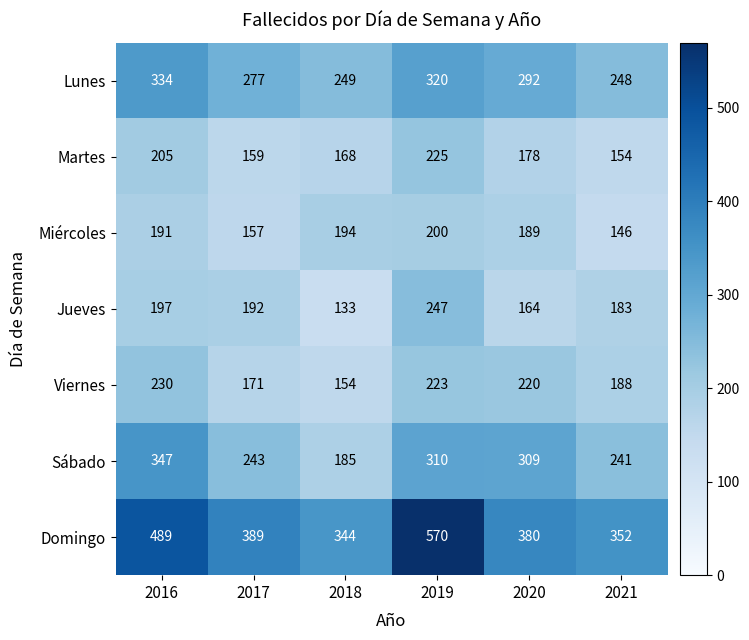

Where is Martes nearest to the value 189?

2020